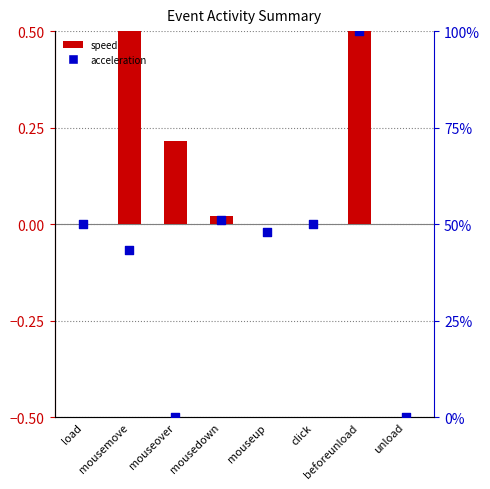

At how many categories does at least one series exceed 0?

4